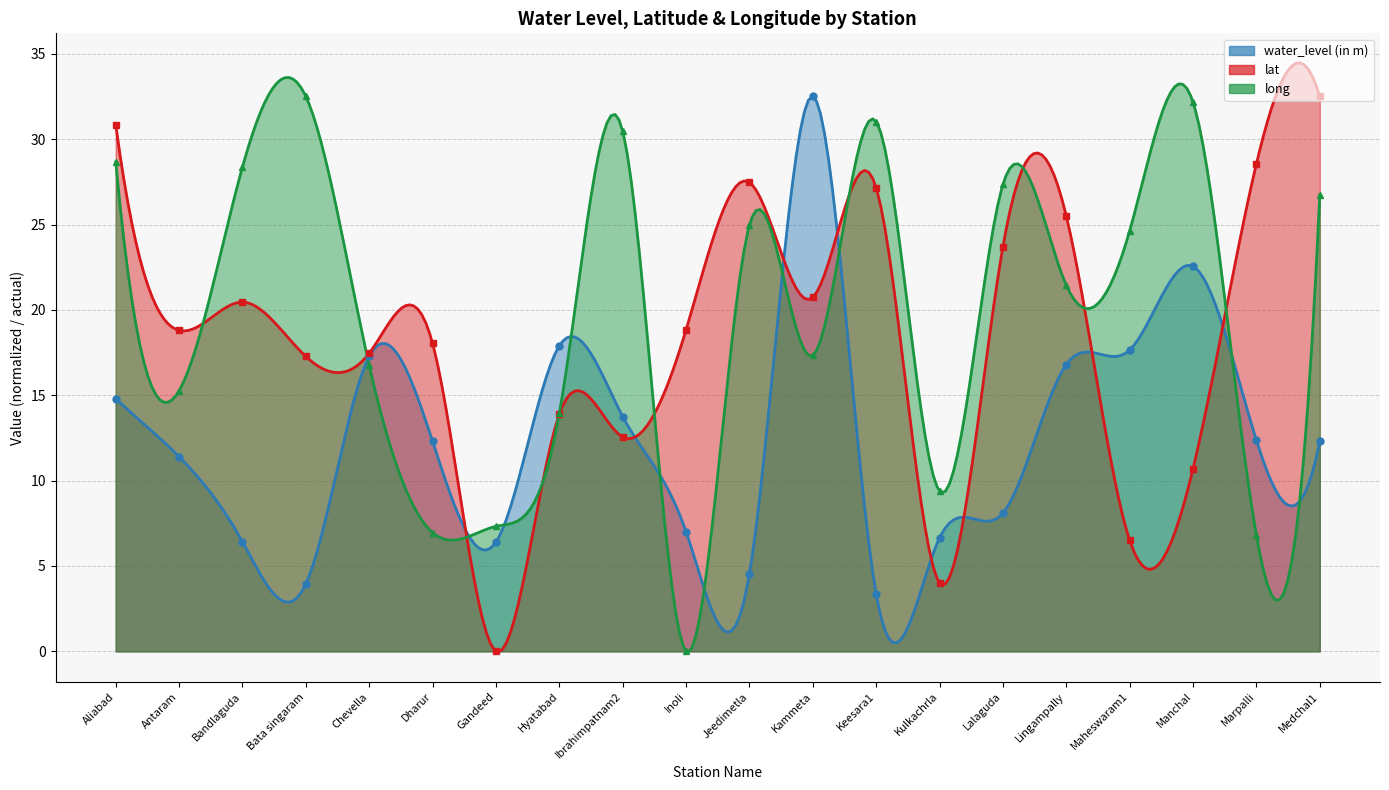

What is the difference between the maximum and second lowest values in the long series?

25.7